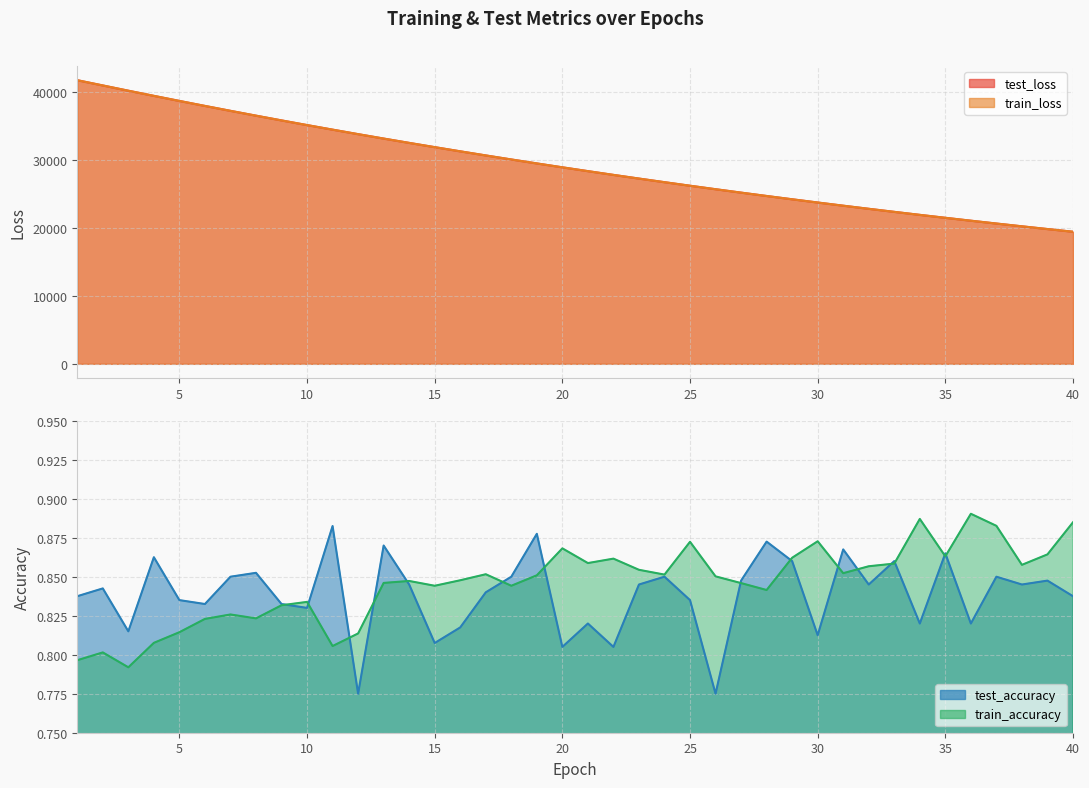

Which category has the lowest value across all series?

12